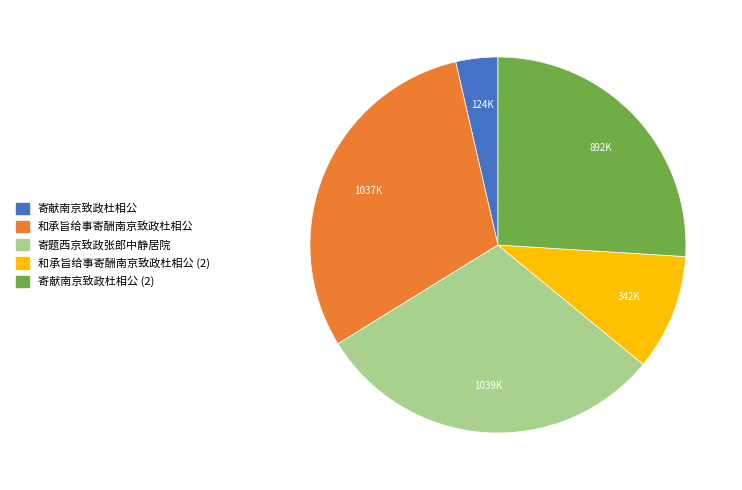

Does 寄献南京致政杜相公 account for over 50% of the chart?

No